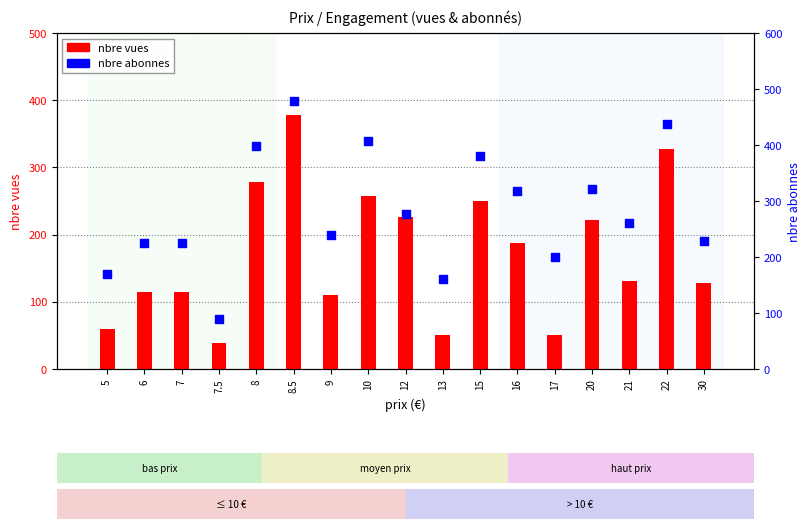

Which series reaches the minimum Y coordinate?

nbre vues